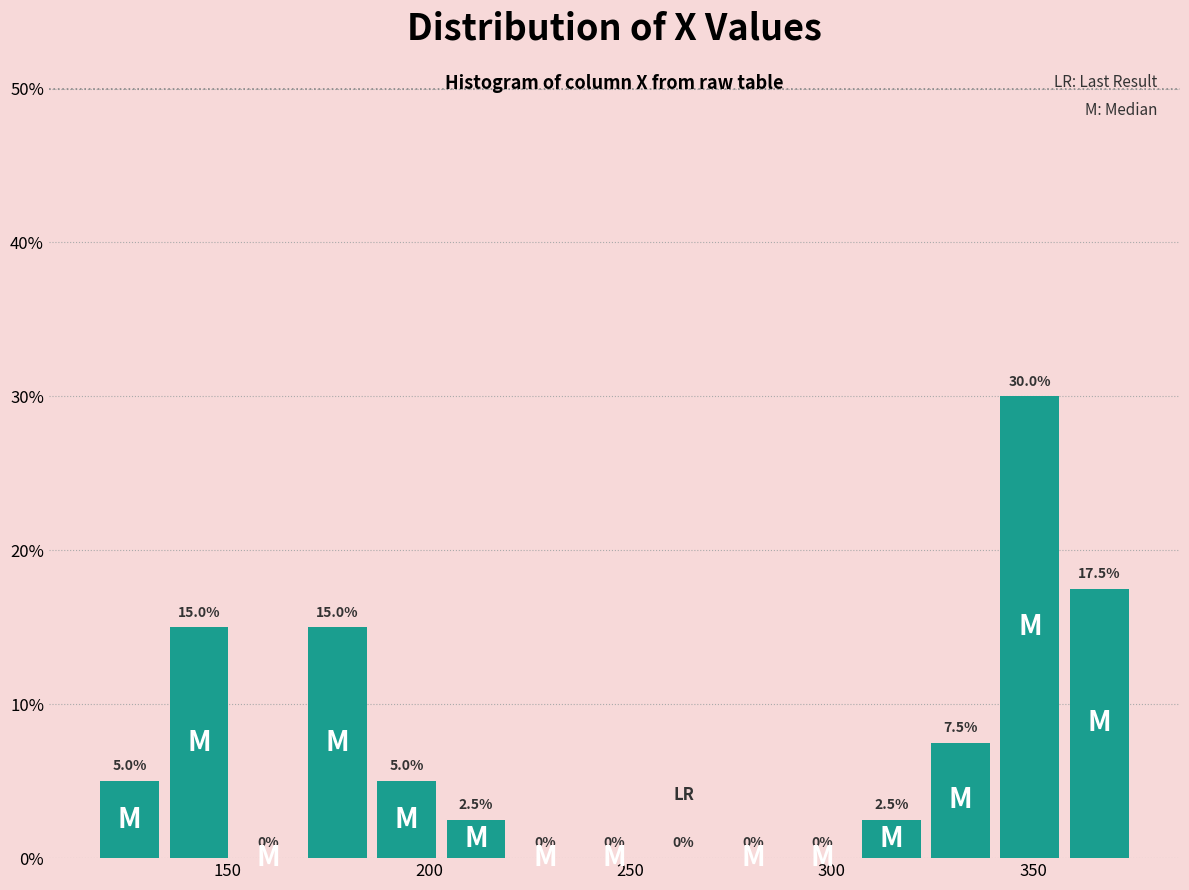

Read against the x-axis, roughly where is the centre of the tallest bar?

350